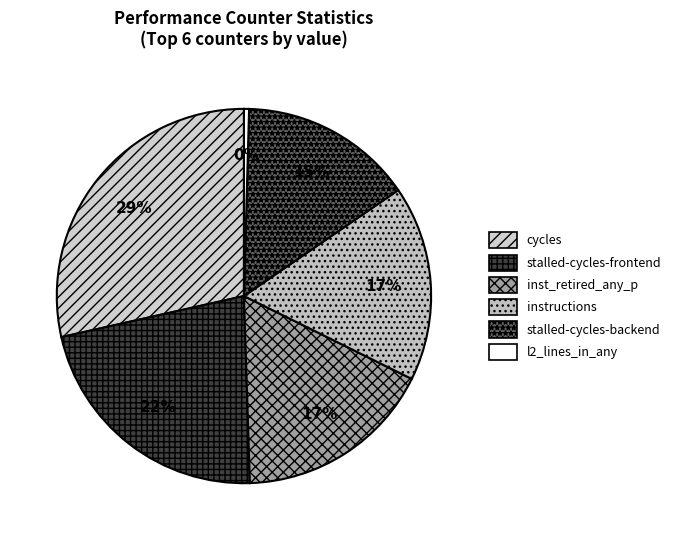

The stalled-cycles-frontend slice represents 22% of the pie. True or false?

True